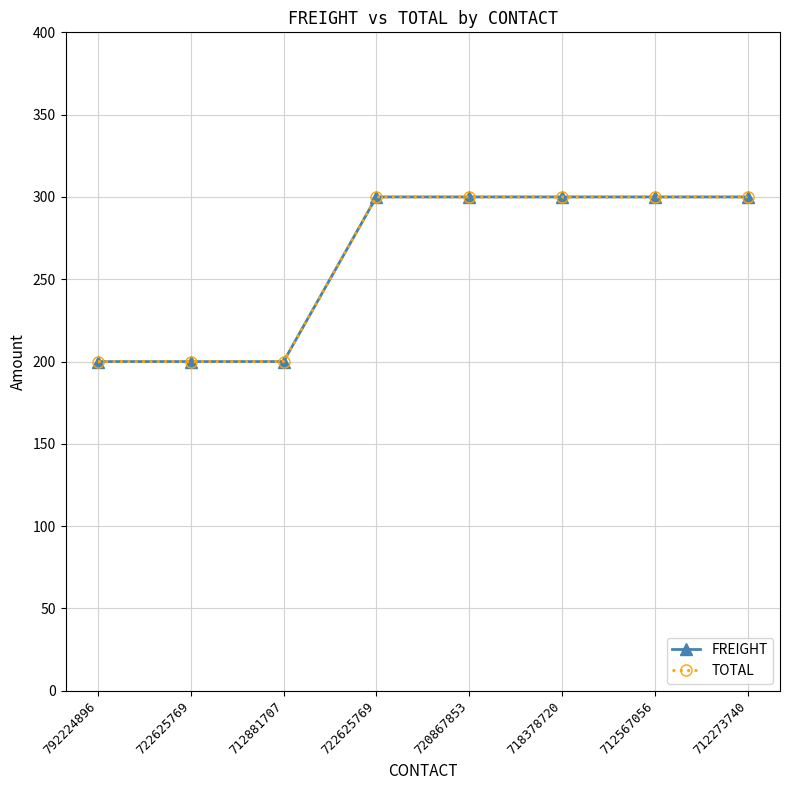

Is this an area chart (filled region under the line)?

No